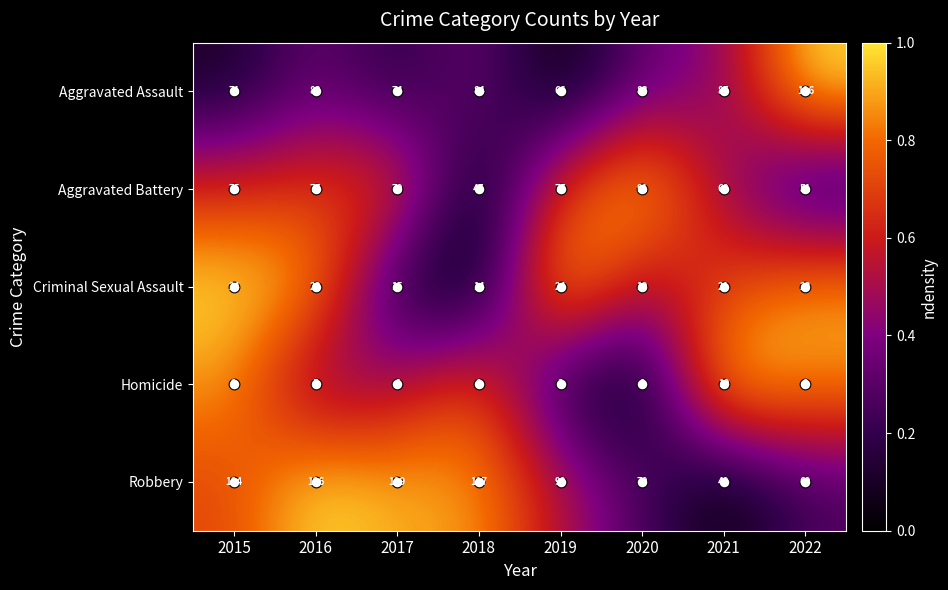

What is the sum of all Criminal Sexual Assault values?

163